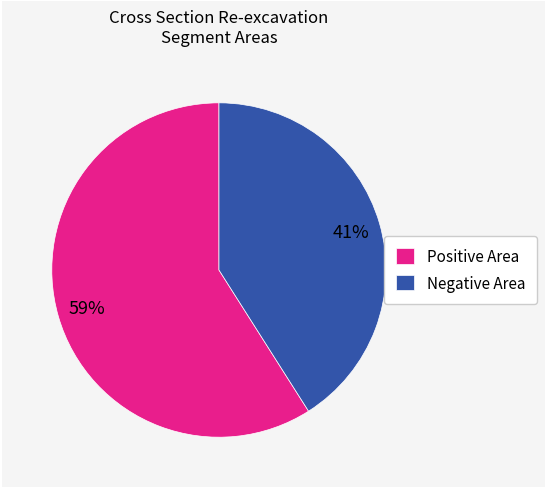

The Positive Area slice represents 73% of the pie. True or false?

False